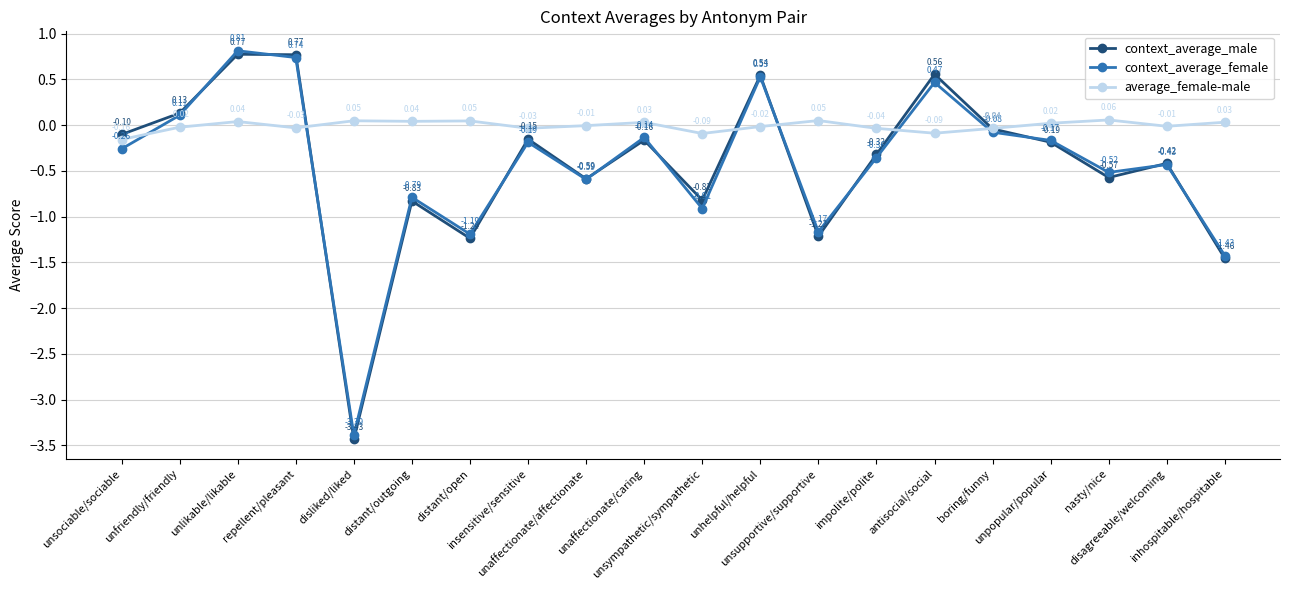

How many values in the context_average_male series exceed 0?

5